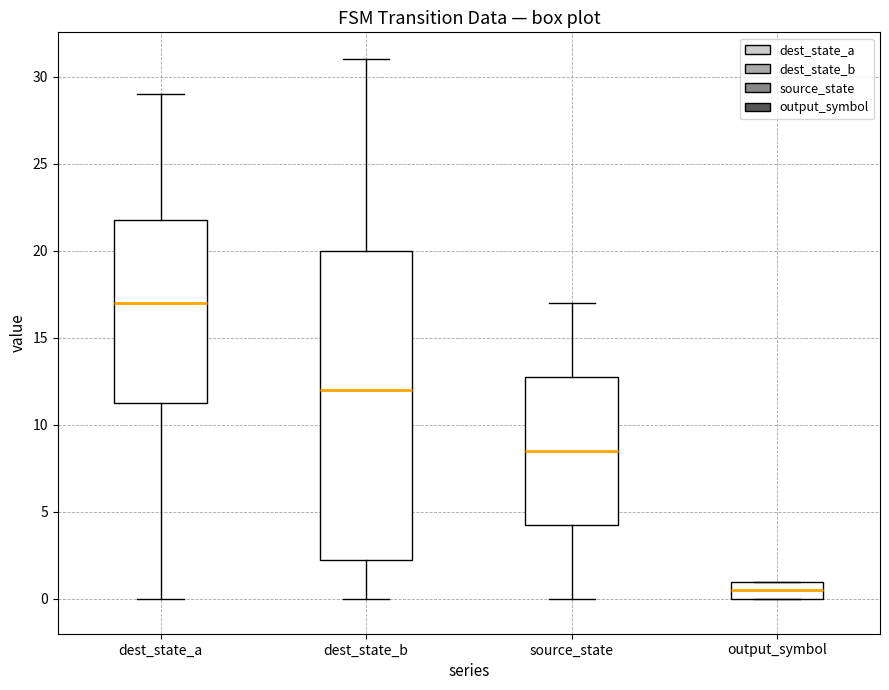

Comparing the boxes themselves (not the whiskers), which one is the tallest?

dest_state_b